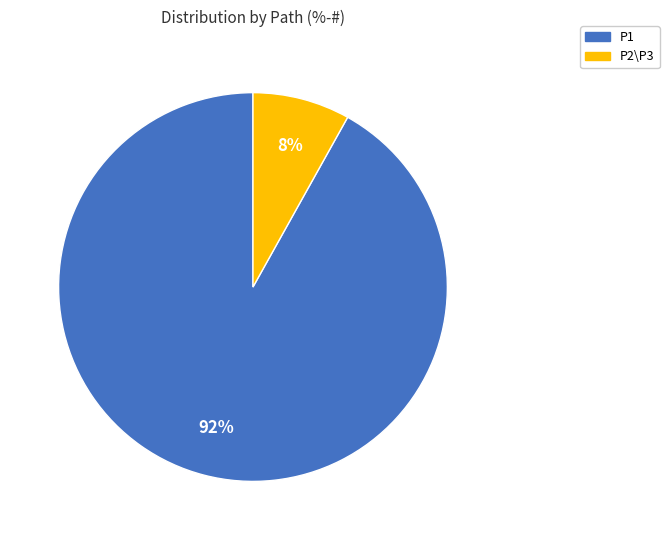

To the nearest percent, what is the combined percentage of P1 and P2\P3?

100%